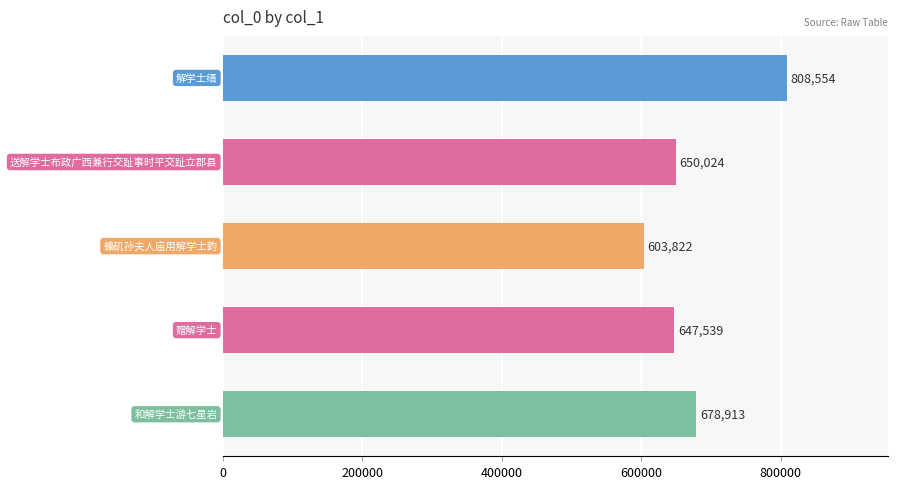

What is the sum of all values?

3388852